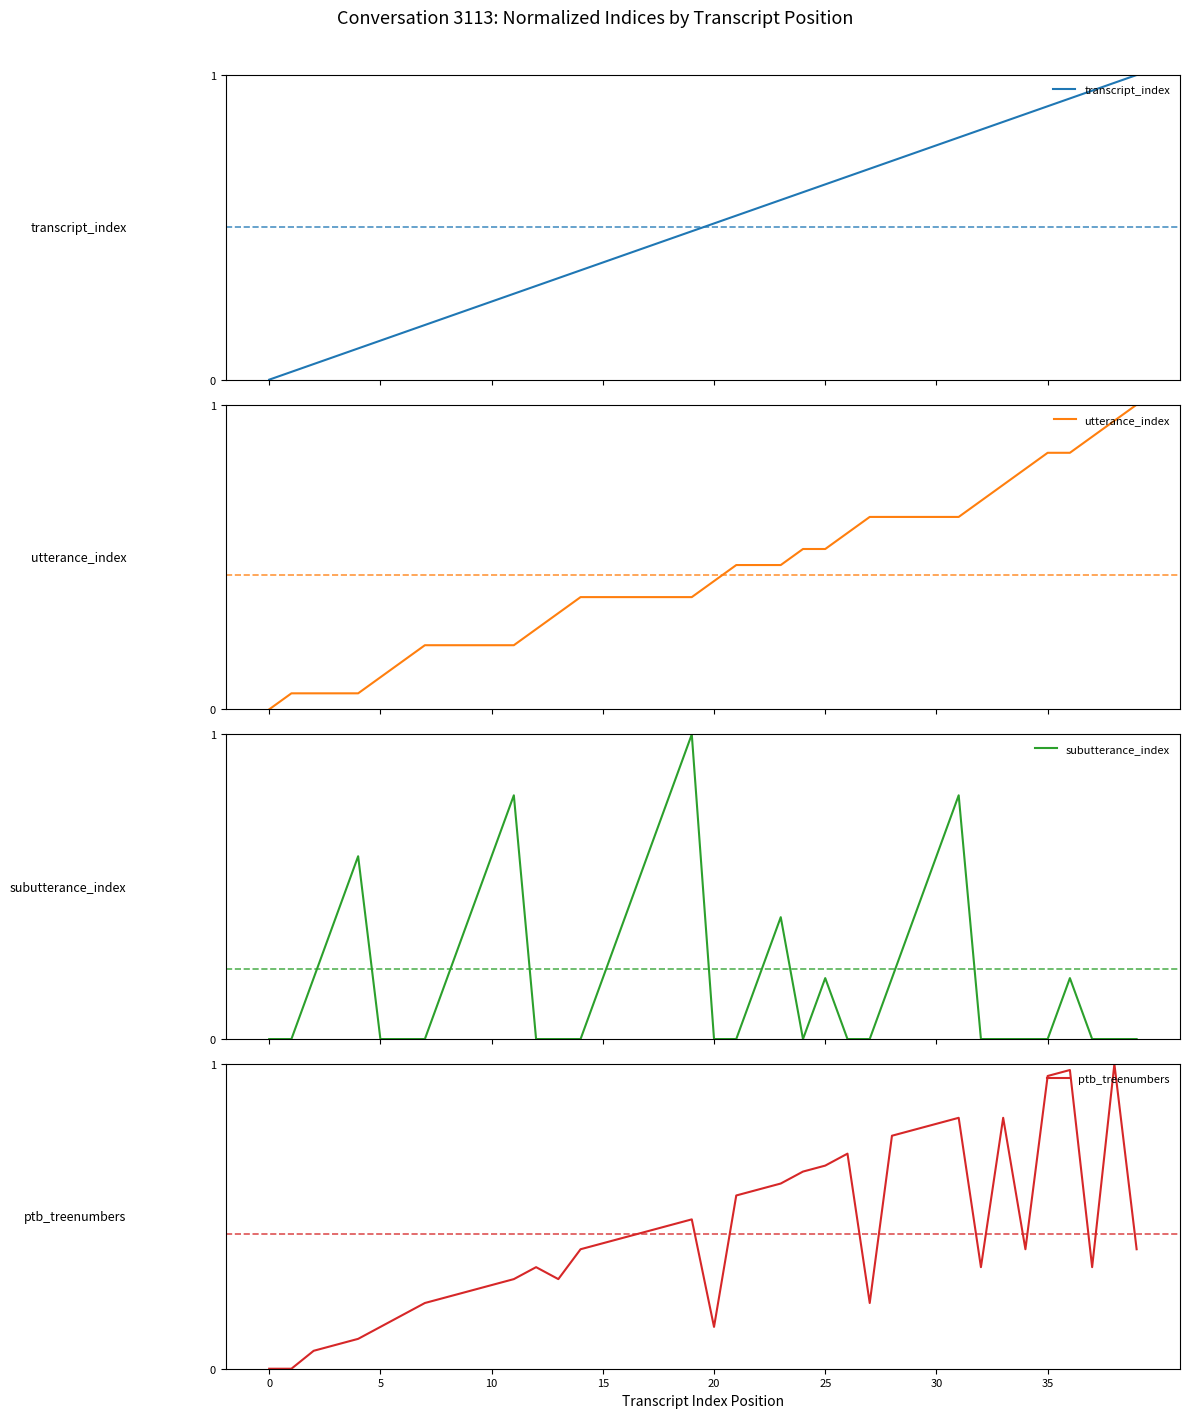

Reading left to right, list all the values displayed in this chart.

transcript_index: 0.0	0.0	0.1	0.1	0.1	0.1	0.2	0.2	0.2	0.2	0.3	0.3	0.3	0.3	0.4	0.4	0.4	0.4	0.5	0.5	0.5	0.5	0.6	0.6	0.6	0.6	0.7	0.7	0.7	0.7	0.8	0.8	0.8	0.8	0.9	0.9	0.9	0.9	1.0	1.0
utterance_index: 0.0	0.1	0.1	0.1	0.1	0.1	0.2	0.2	0.2	0.2	0.2	0.2	0.3	0.3	0.4	0.4	0.4	0.4	0.4	0.4	0.4	0.5	0.5	0.5	0.5	0.5	0.6	0.6	0.6	0.6	0.6	0.6	0.7	0.7	0.8	0.8	0.8	0.9	0.9	1.0
subutterance_index: 0.0	0.0	0.2	0.4	0.6	0.0	0.0	0.0	0.2	0.4	0.6	0.8	0.0	0.0	0.0	0.2	0.4	0.6	0.8	1.0	0.0	0.0	0.2	0.4	0.0	0.2	0.0	0.0	0.2	0.4	0.6	0.8	0.0	0.0	0.0	0.0	0.2	0.0	0.0	0.0
ptb_treenumbers: 0.0	0.0	0.1	0.1	0.1	0.1	0.2	0.2	0.2	0.3	0.3	0.3	0.3	0.3	0.4	0.4	0.4	0.5	0.5	0.5	0.1	0.6	0.6	0.6	0.6	0.7	0.7	0.2	0.8	0.8	0.8	0.8	0.3	0.8	0.4	1.0	1.0	0.3	1.0	0.4